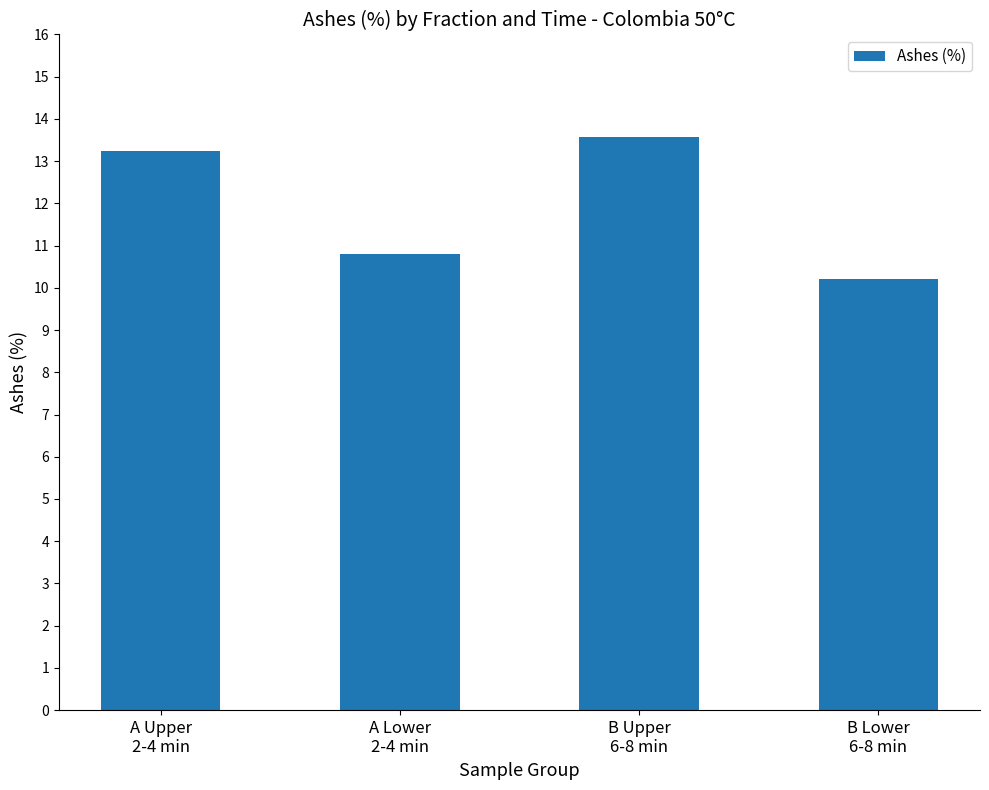

Reading left to right, what are all the values shown in this chart?

A Upper
2-4 min=13.3	A Lower
2-4 min=10.8	B Upper
6-8 min=13.6	B Lower
6-8 min=10.2